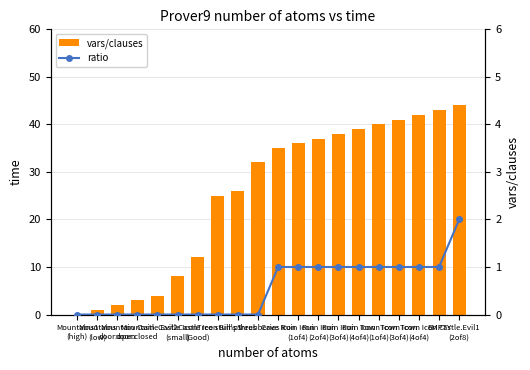

At which label does ratio first exceed 1?

Castle.Evil1
(2of8)